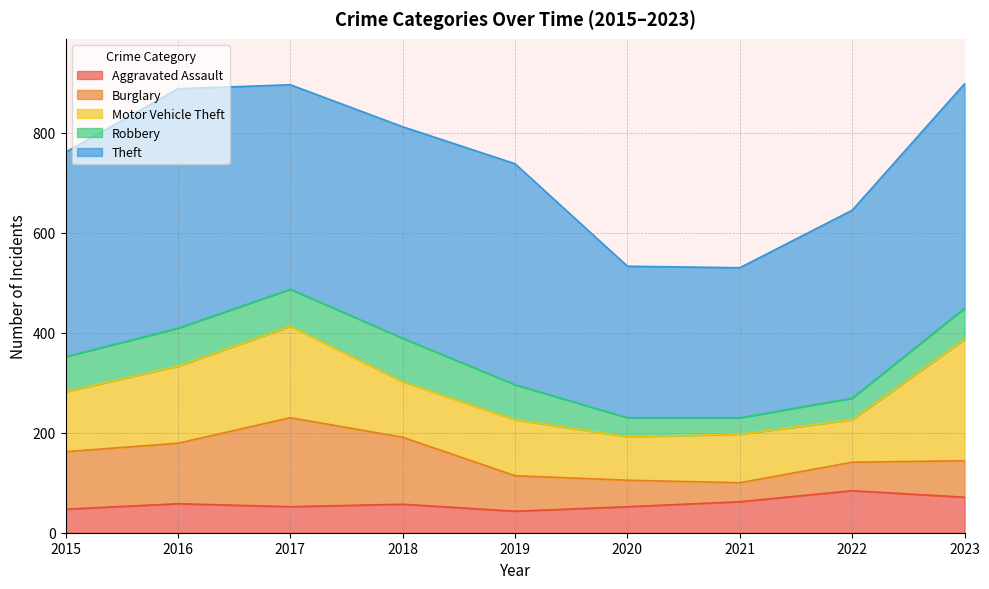

Is the value of Aggravated Assault at 2016 greater than the value of Burglary at 2018?

No